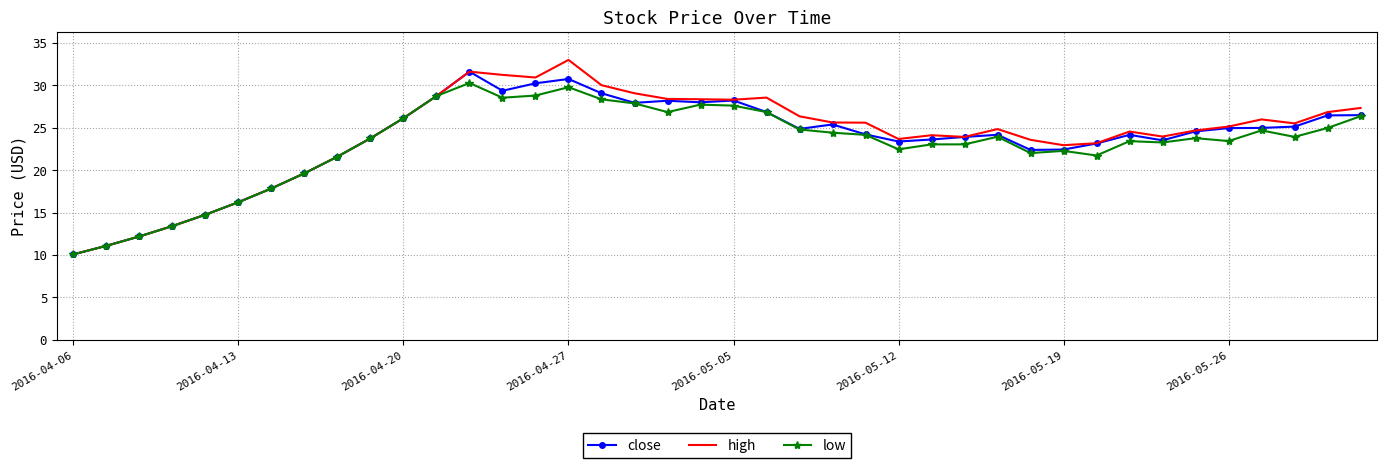

What is the lowest value of the close series?

10.1